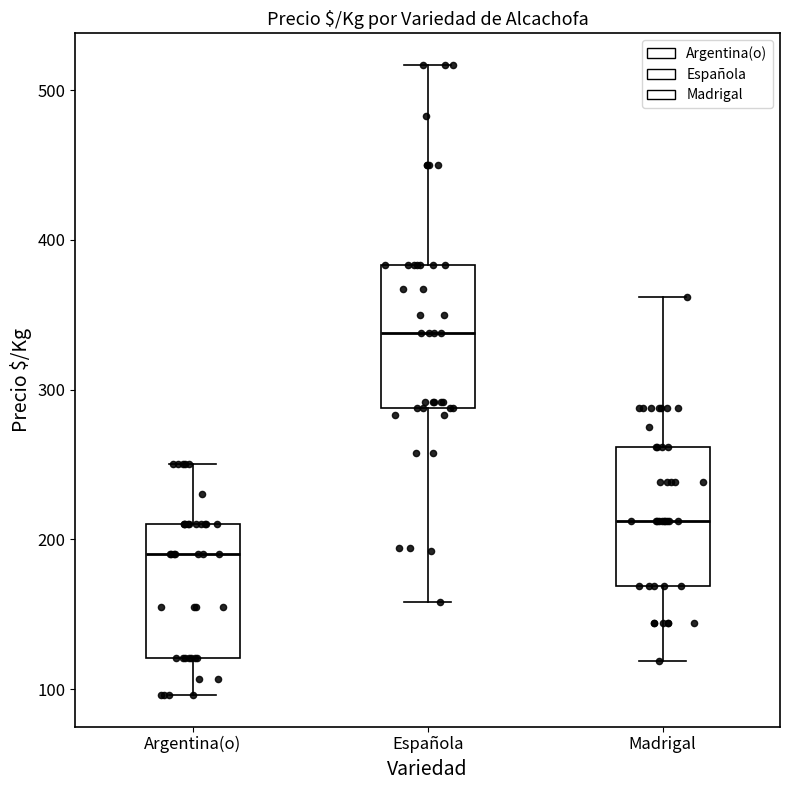

Where is the lower edge of the box for Española on the y-axis? The values are not printed on the chart, so give them approximately, as read against the axis.

290